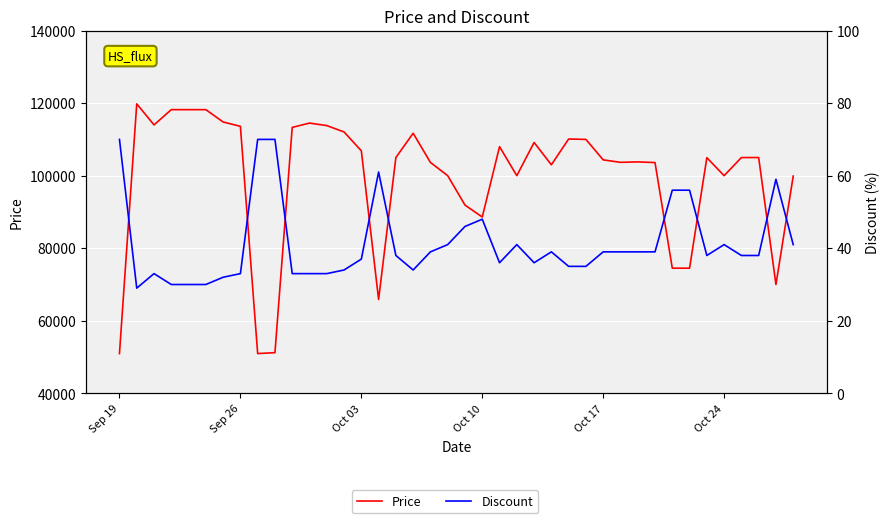

Reading left to right, list all the values displayed in this chart.

Price: 50960	119800	114000	118200	118200	118200	114800	113600	50960	51210	113310	114500	113810	112050	106860	65870	105000	111700	103650	100000	91900	88600	108000	100000	109160	103000	110110	110000	104360	103680	103800	103620	74500	74500	104960	100000	105000	105000	70000	99900
Discount: 70	29	33	30	30	30	32	33	70	70	33	33	33	34	37	61	38	34	39	41	46	48	36	41	36	39	35	35	39	39	39	39	56	56	38	41	38	38	59	41